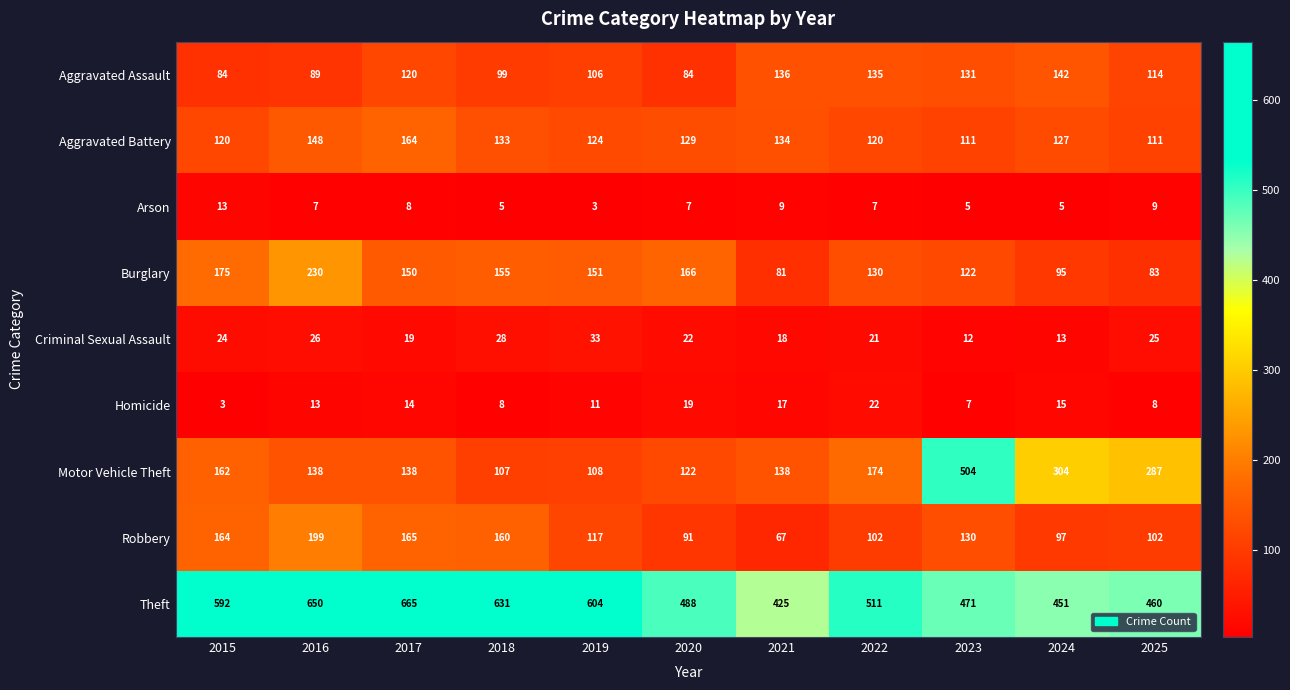

Rank the series by their maximum value, from highest to lowest.

Theft, Motor Vehicle Theft, Burglary, Robbery, Aggravated Battery, Aggravated Assault, Criminal Sexual Assault, Homicide, Arson